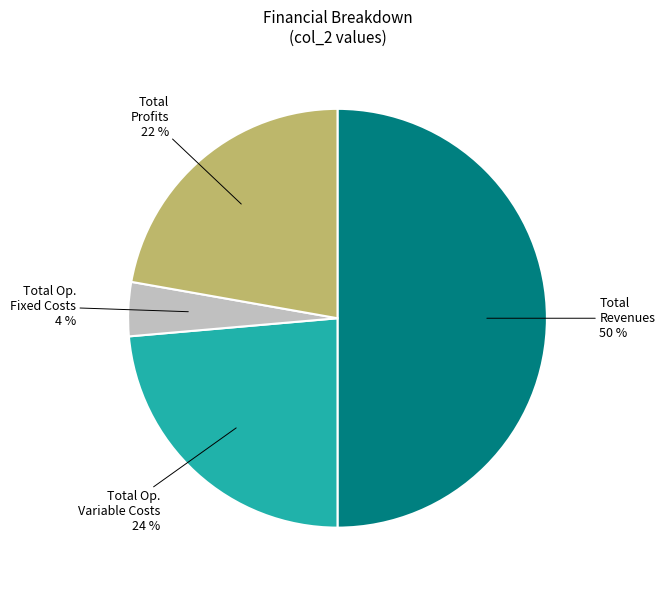

To the nearest percent, what is the average slice percentage?

25%